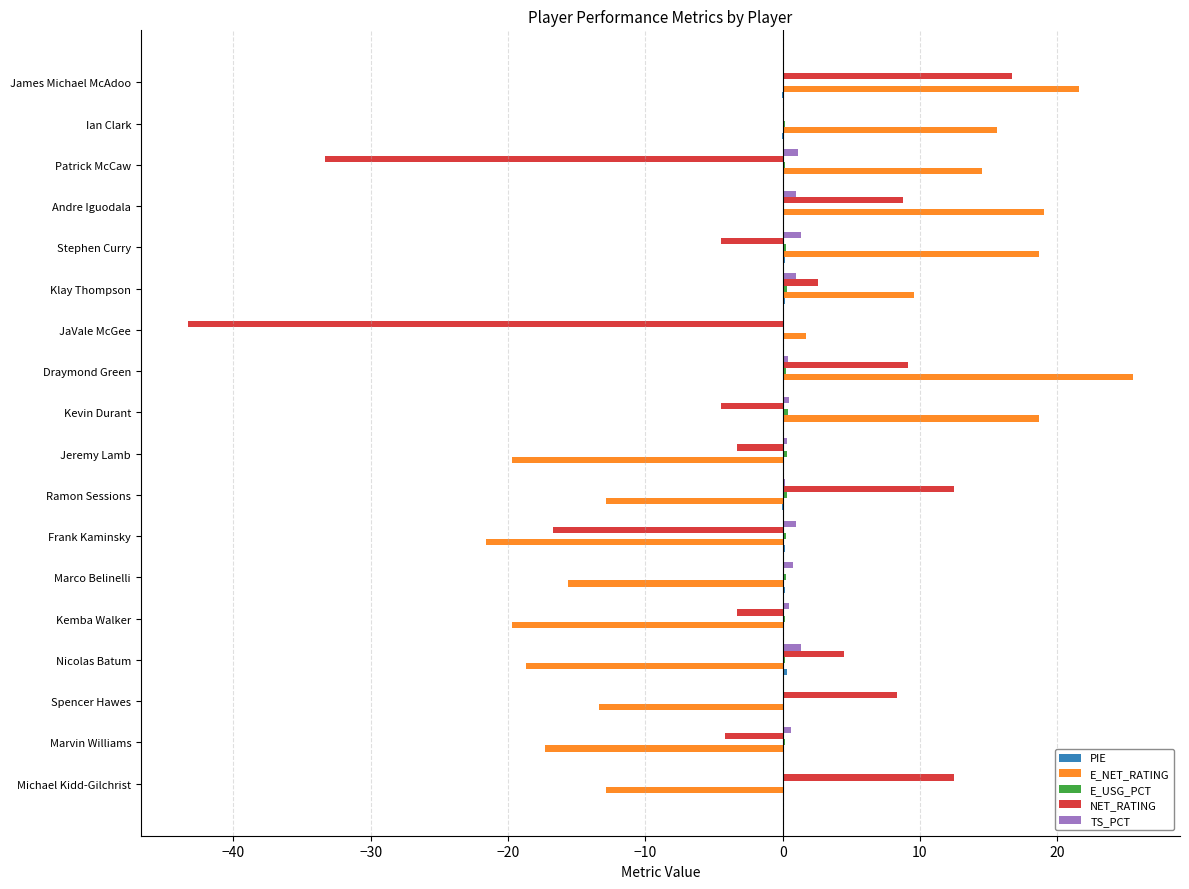

True or false: E_NET_RATING has a value of -15.6 at Marco Belinelli.

True